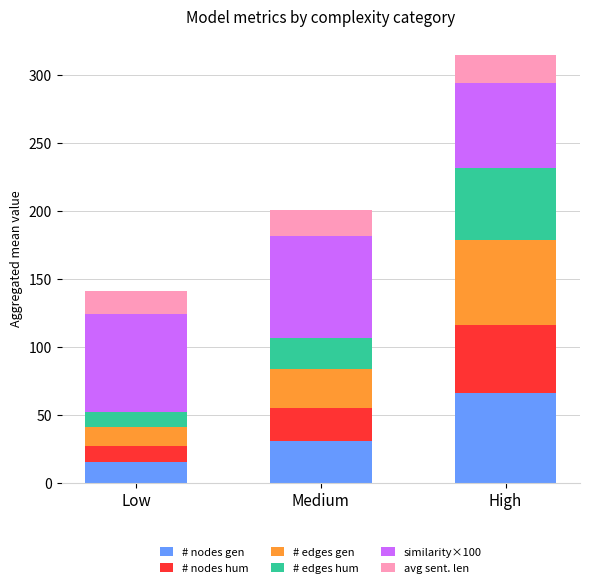

What is the lowest value of the # nodes gen series?

15.3